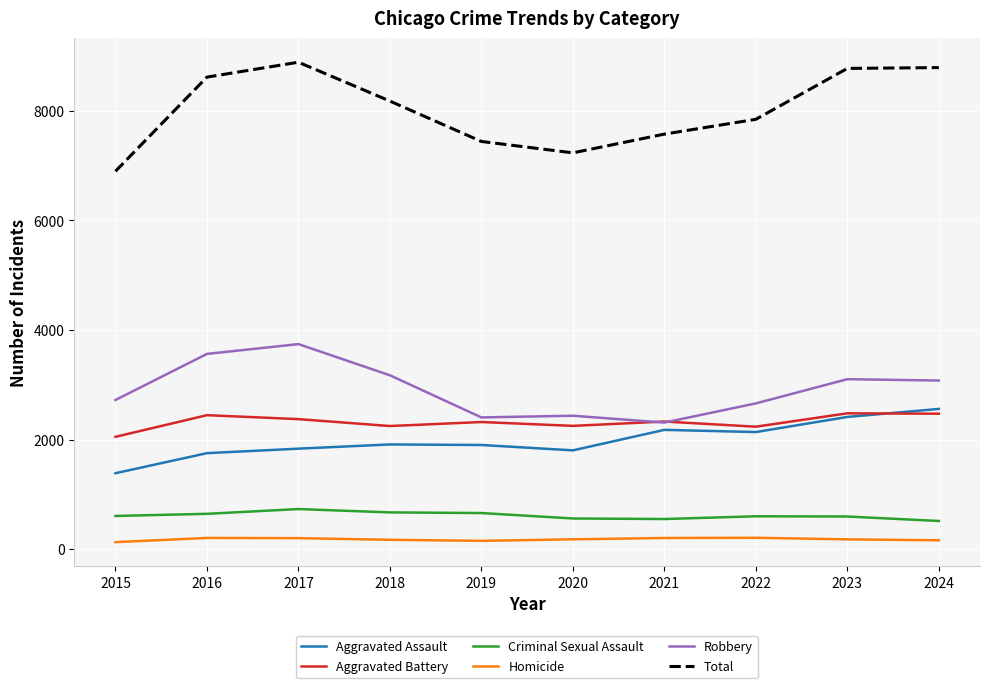

True or false: Criminal Sexual Assault and Aggravated Assault cross at least once.

False